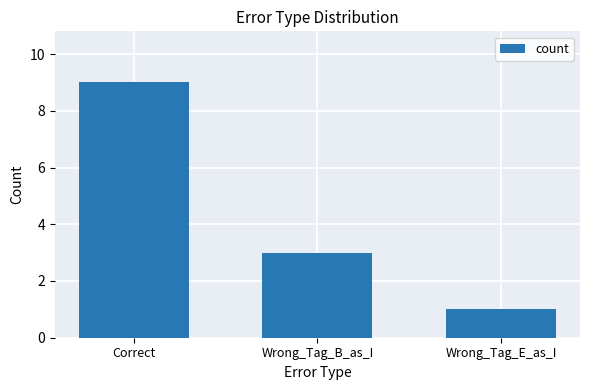

Reading left to right, list all the values displayed in this chart.

Correct=9	Wrong_Tag_B_as_I=3	Wrong_Tag_E_as_I=1